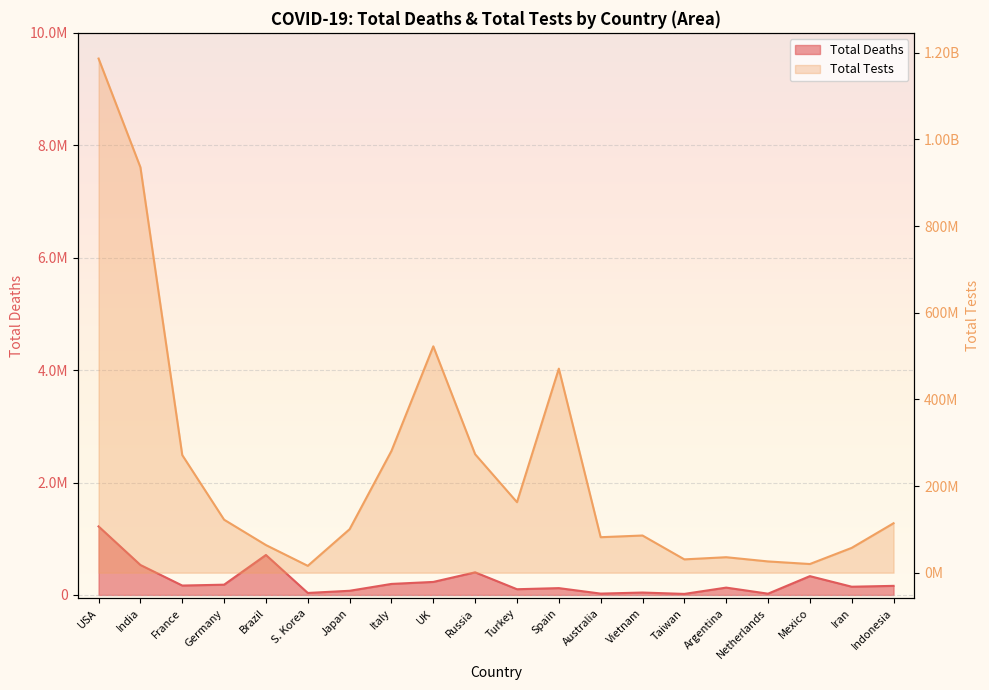

True or false: Total Tests and Total Deaths cross at least once.

False